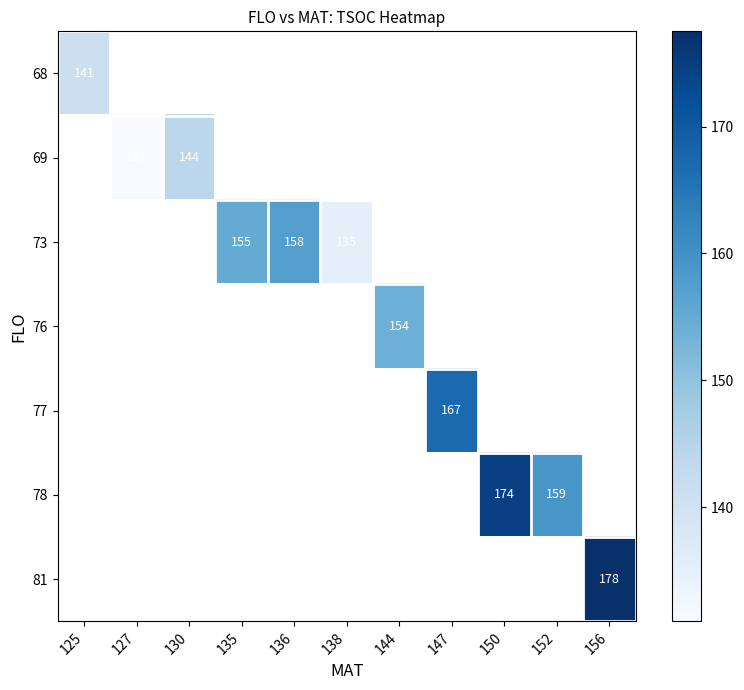

At how many categories does at least one series exceed 132?

10